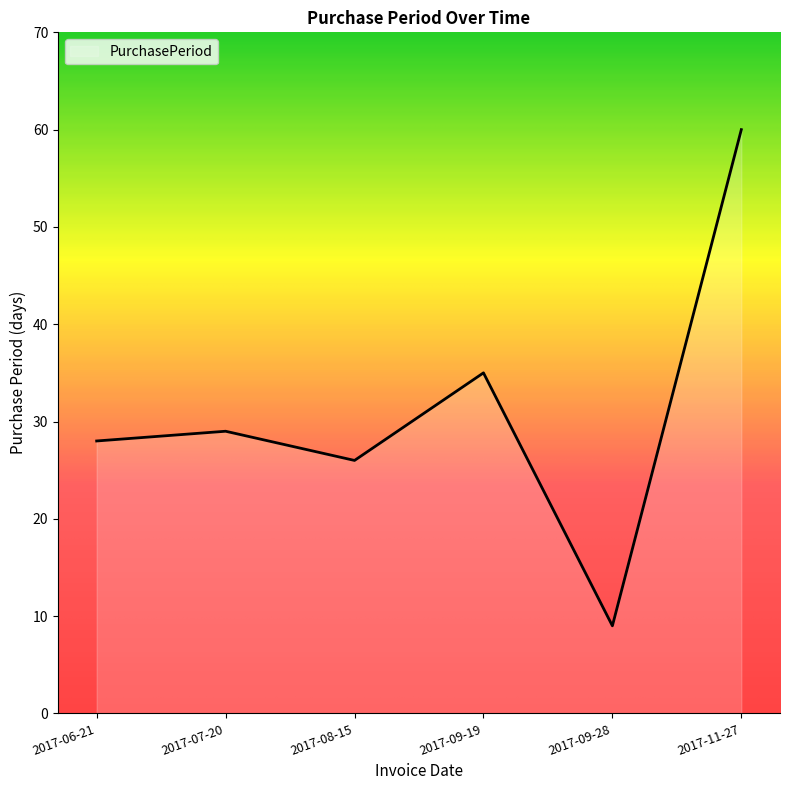

What is the greatest value displayed?

60